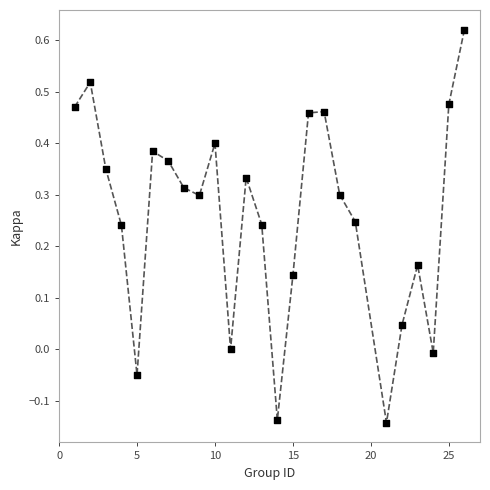

What is the range of X values (max minus min)?

25.0